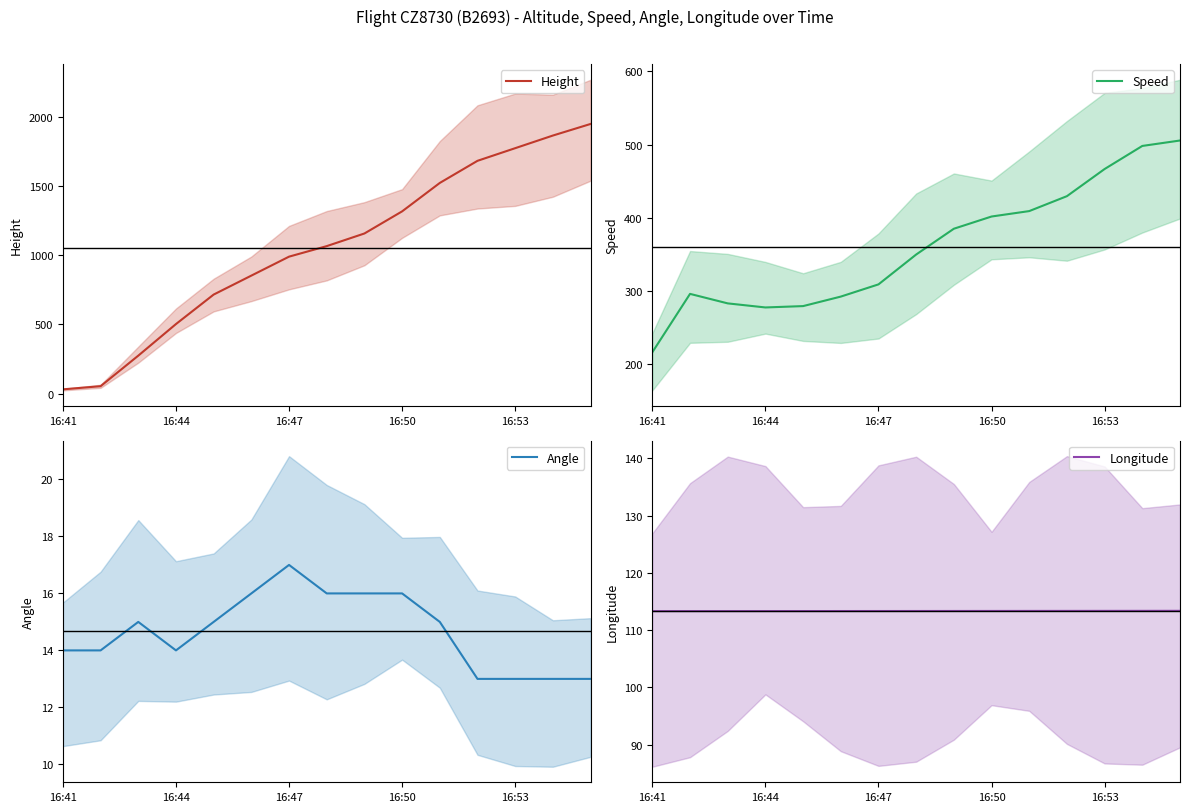

True or false: Height has a value of 1950.7 at 14.

True